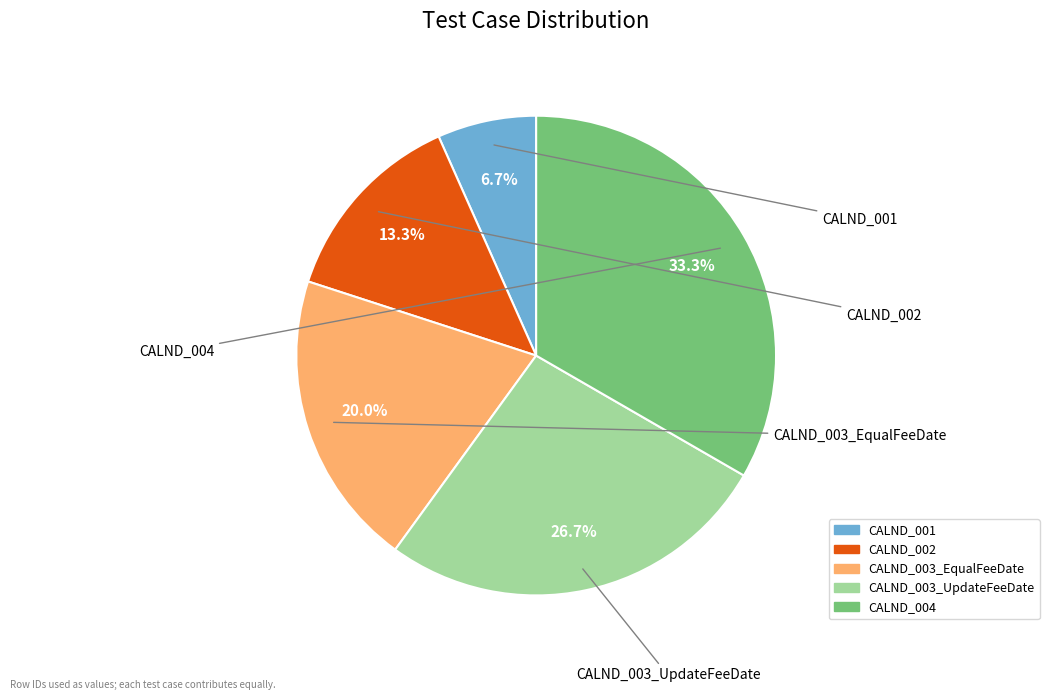

Is it true that CALND_002 is 23% of the pie?

False